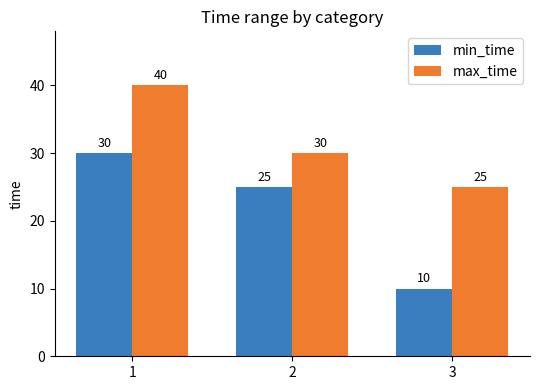

At which category is the sum across all series the highest?

1